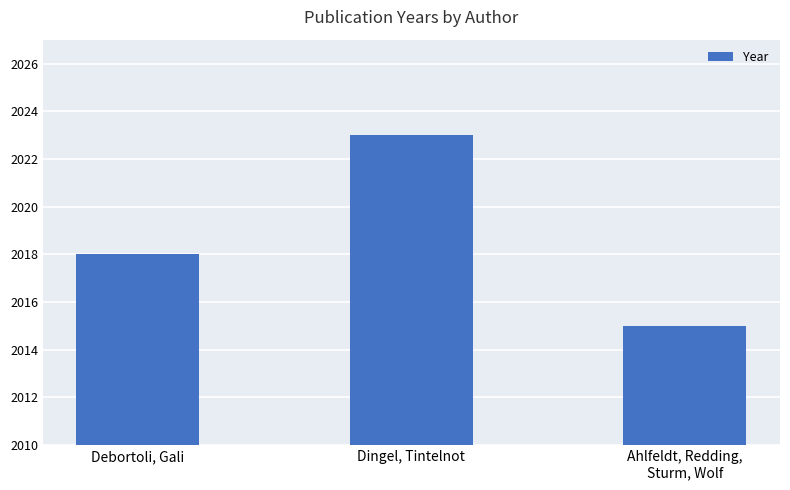

Where is the data nearest to the value 2019?

Debortoli, Gali